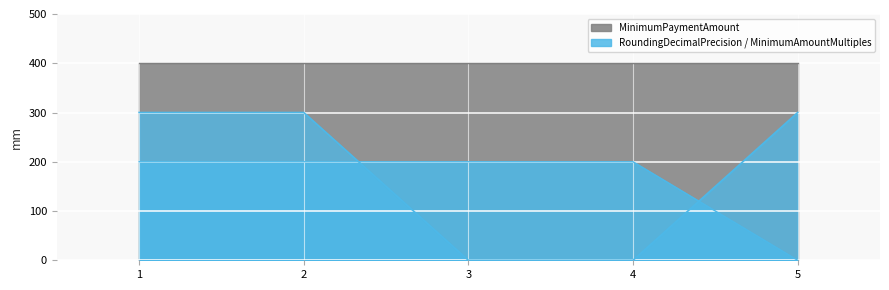

How many data points in RoundingDecimalPrecision are less than 200?

1